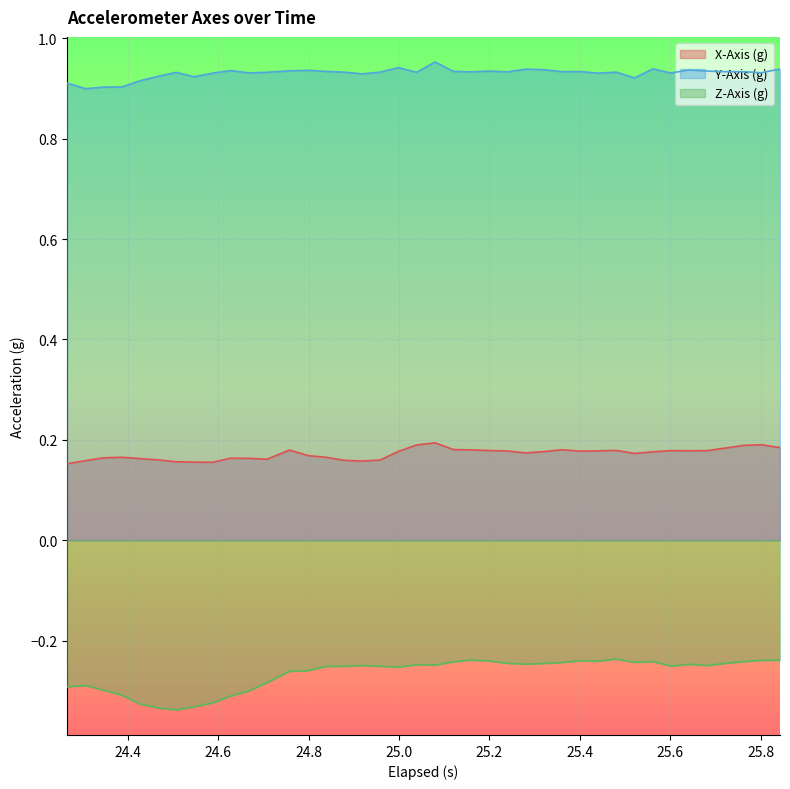

True or false: X-Axis (g) and Z-Axis (g) cross at least once.

False